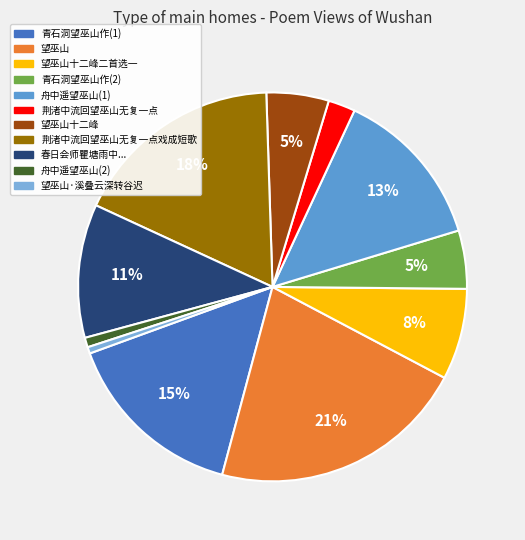

What is the largest slice in the pie chart?

望巫山